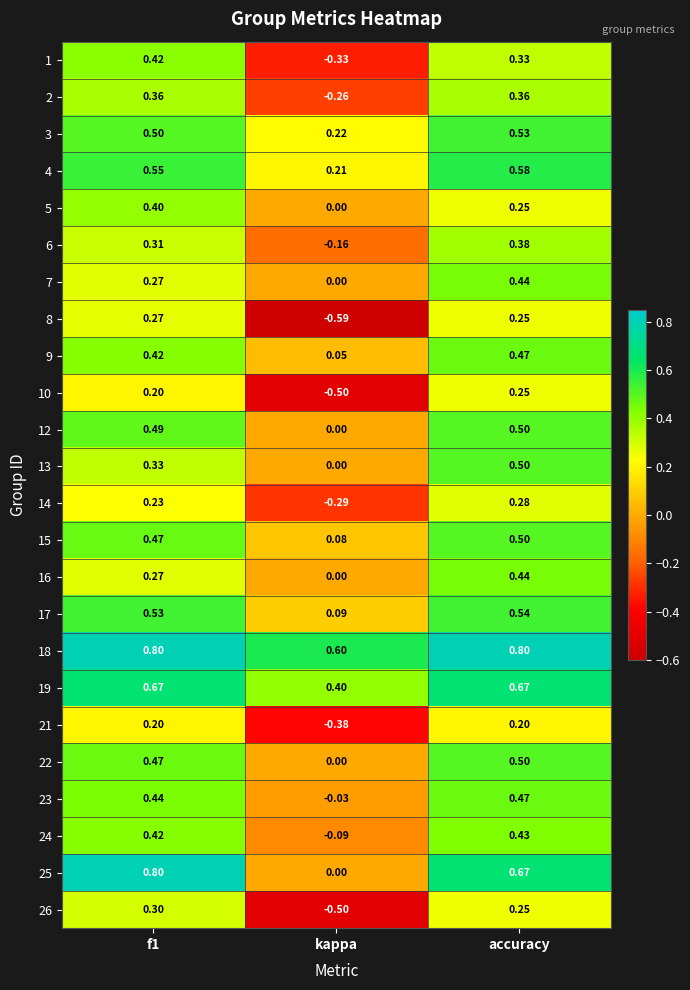

At which category does the chart reach its minimum across all series?

kappa